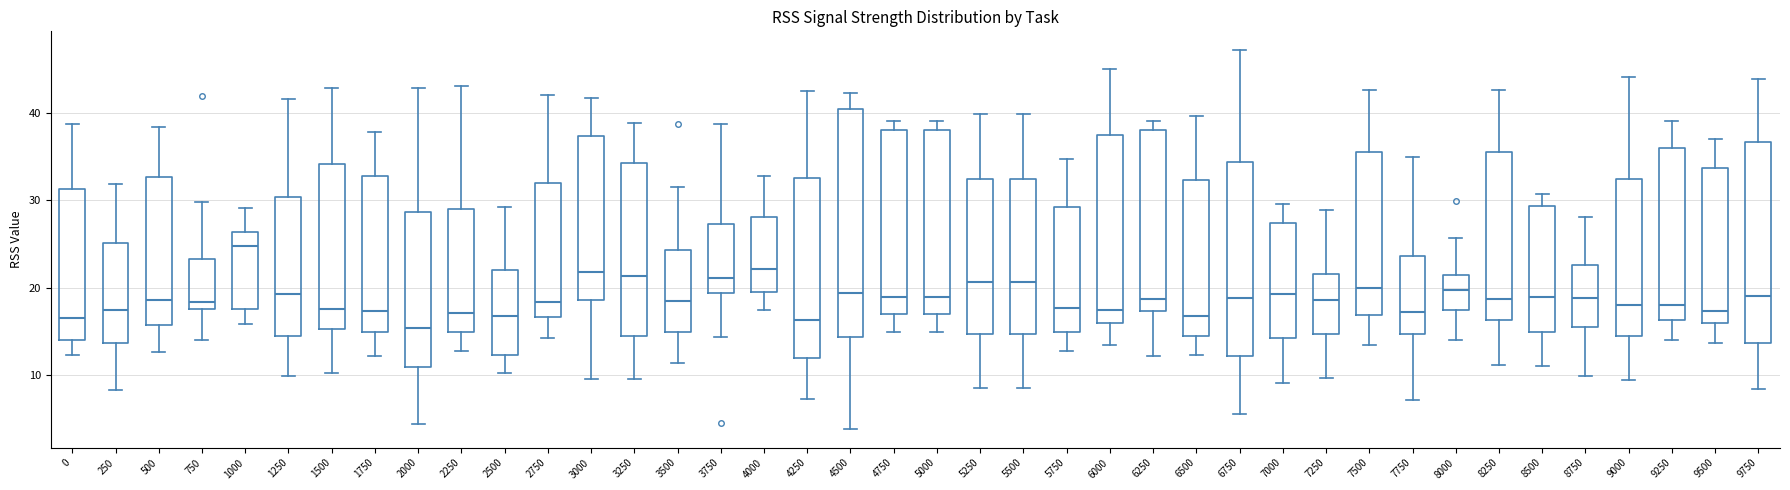

Where is the upper edge of the box at x = 7500 on the y-axis? The values are not printed on the chart, so give them approximately, as read against the axis.

35